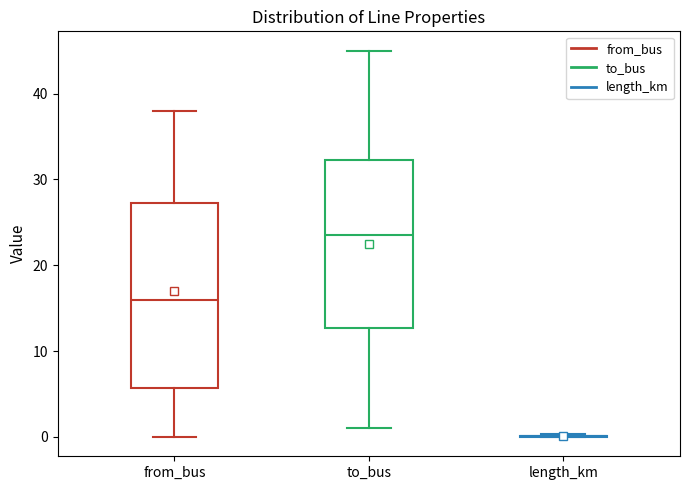

Where does the lower whisker of the box for to_bus end on the y-axis? The values are not printed on the chart, so give them approximately, as read against the axis.

1